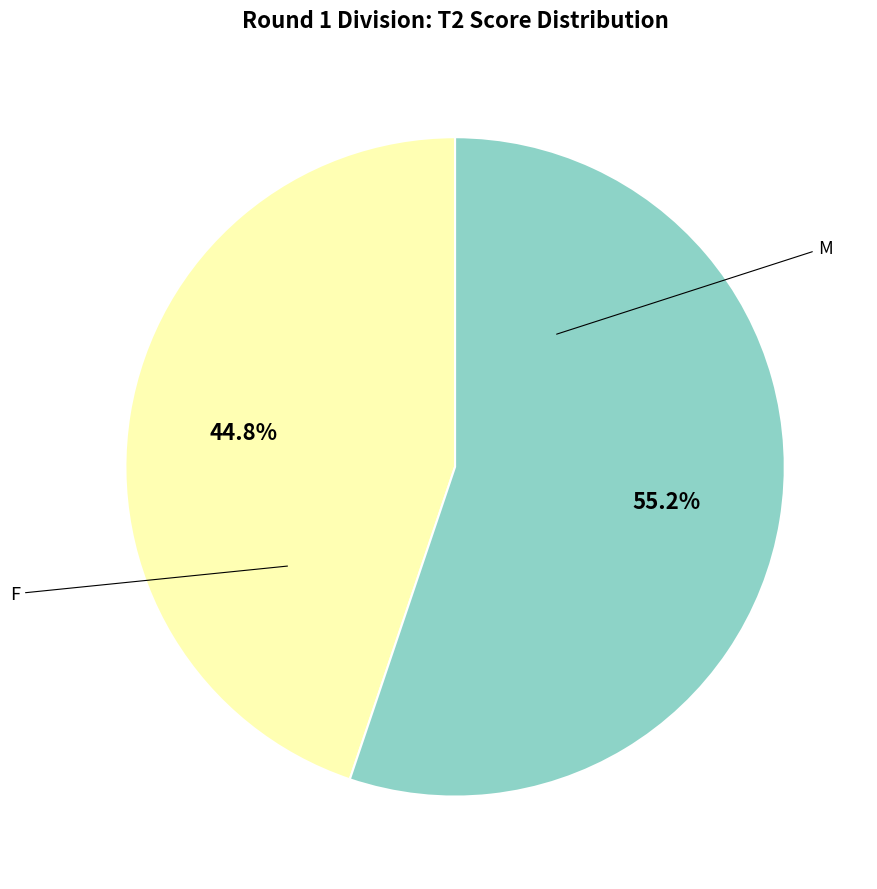

How many segments does this pie chart have?

2